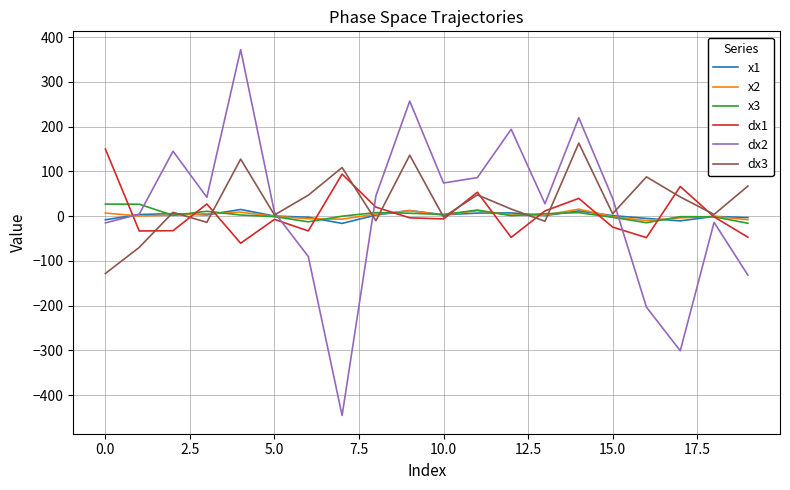

Which series has the largest range (max minus min)?

dx2